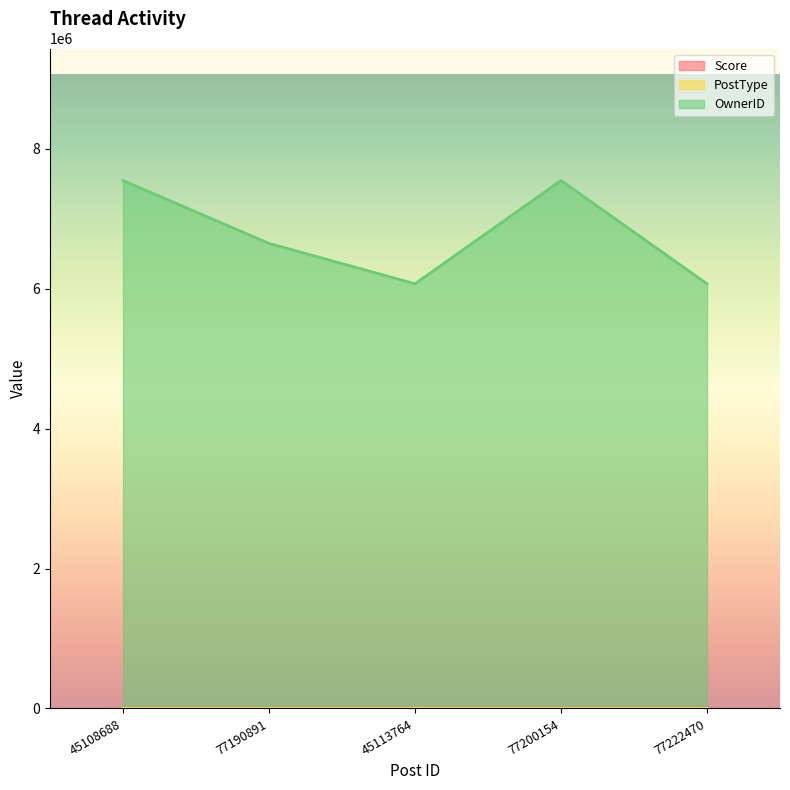

True or false: PostType has a value of 3 at 45113764.

False